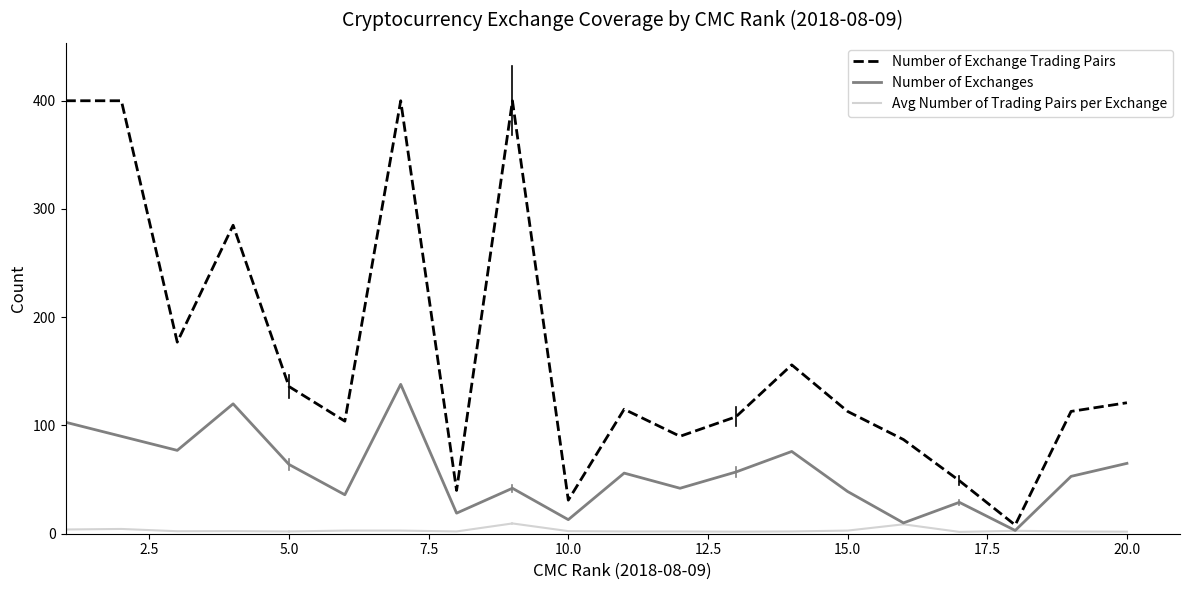

List the series in order of their overall mean, highest first.

Number of Exchange Trading Pairs, Number of Exchanges, Avg Number of Trading Pairs per Exchange